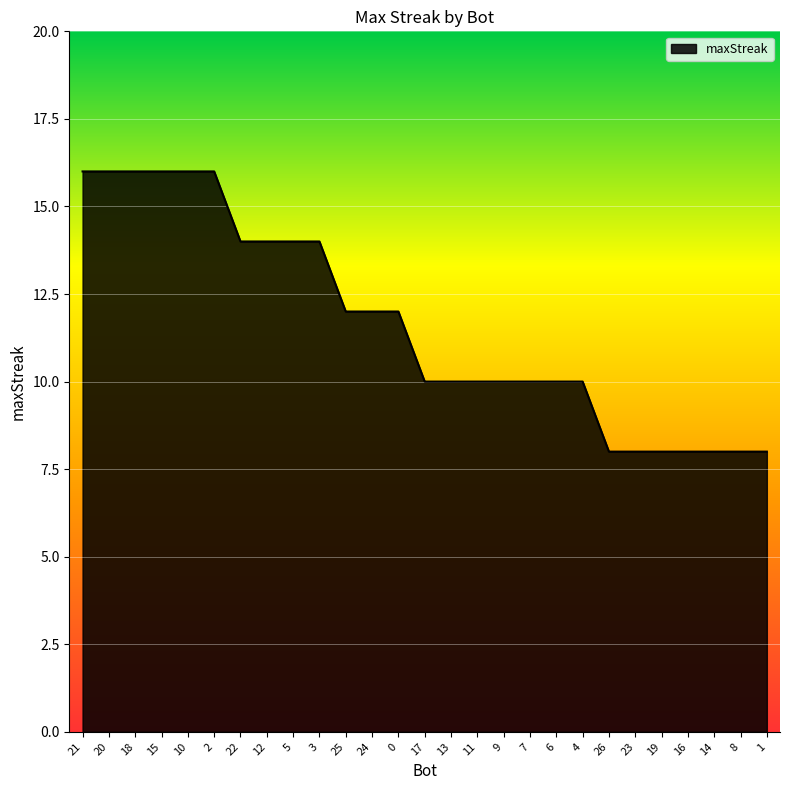

What is the minimum value shown in the chart?

8